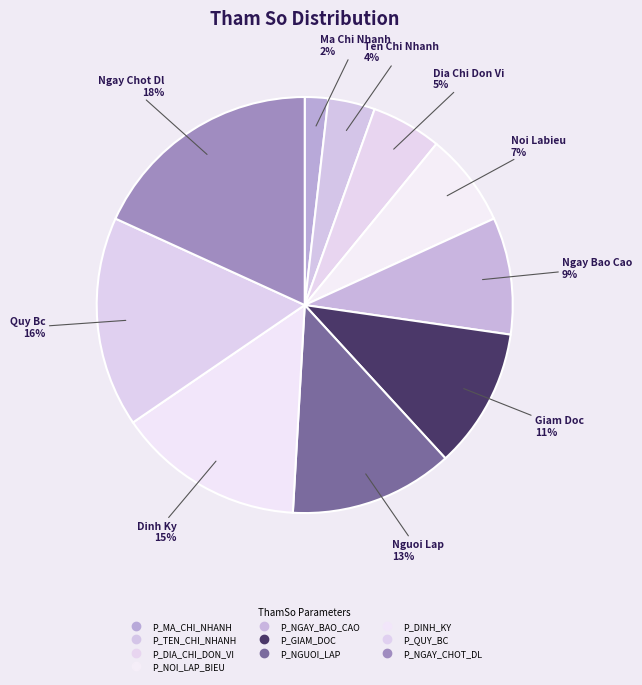

To the nearest percent, what is the difference between the P_GIAM_DOC and P_NGUOI_LAP slice percentages?

2%